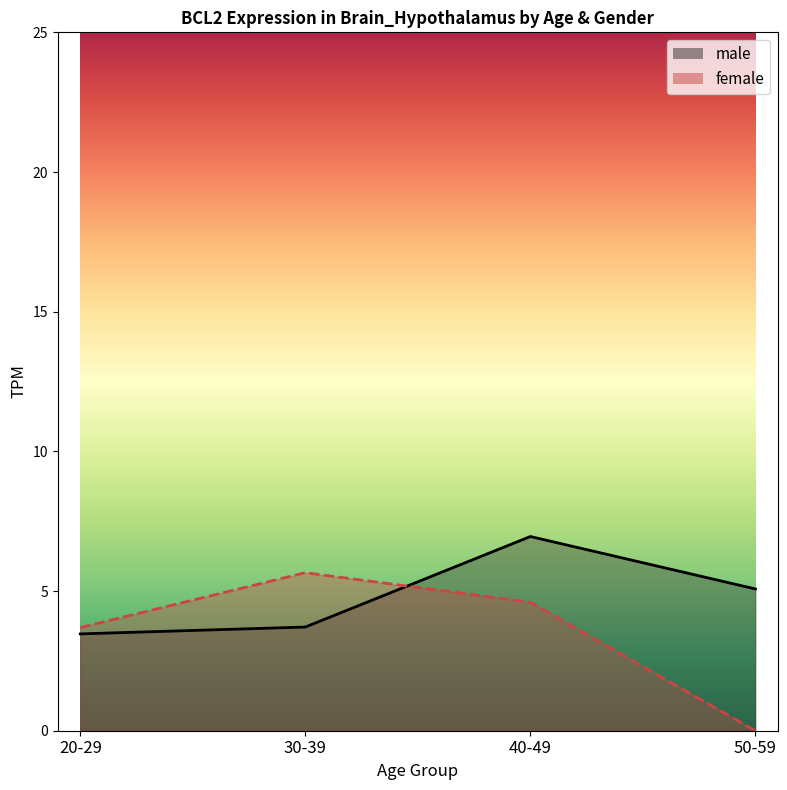

What is the difference between the maximum and second lowest values in the male_line series?

3.2